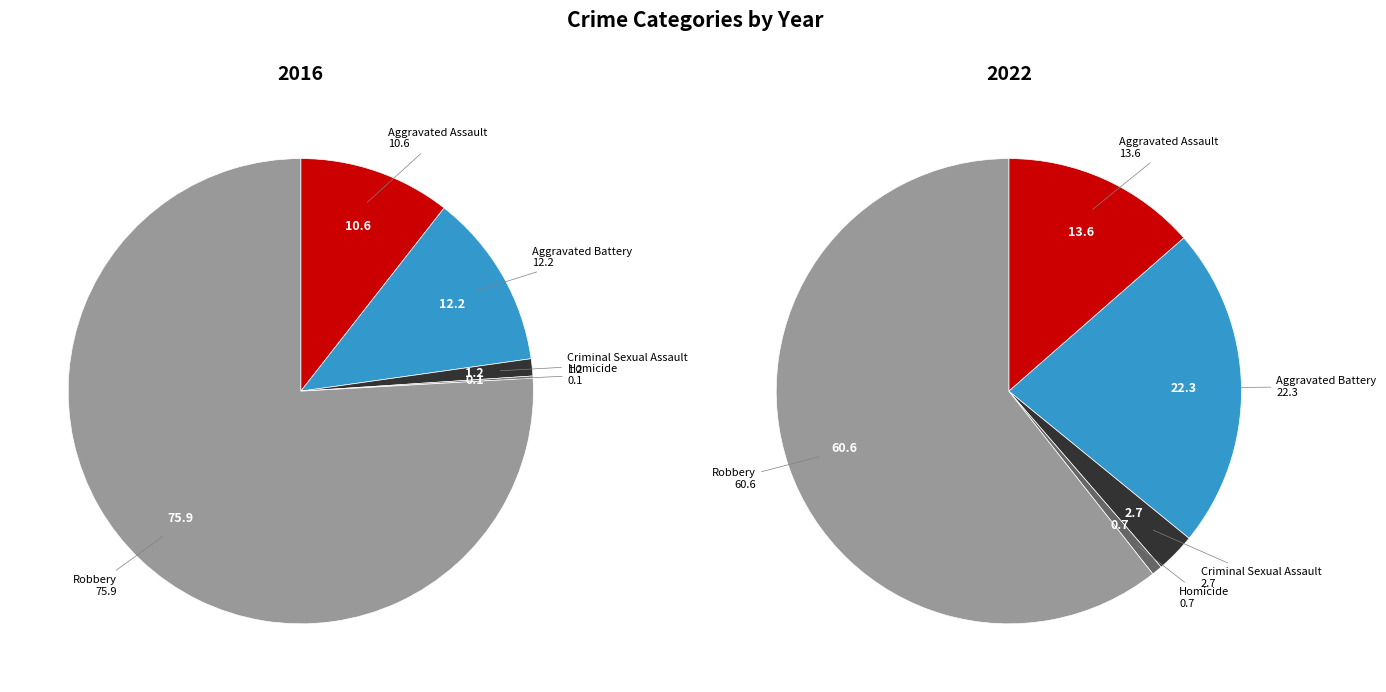

Which series changed the most between Aggravated Assault and Homicide?

values_2016